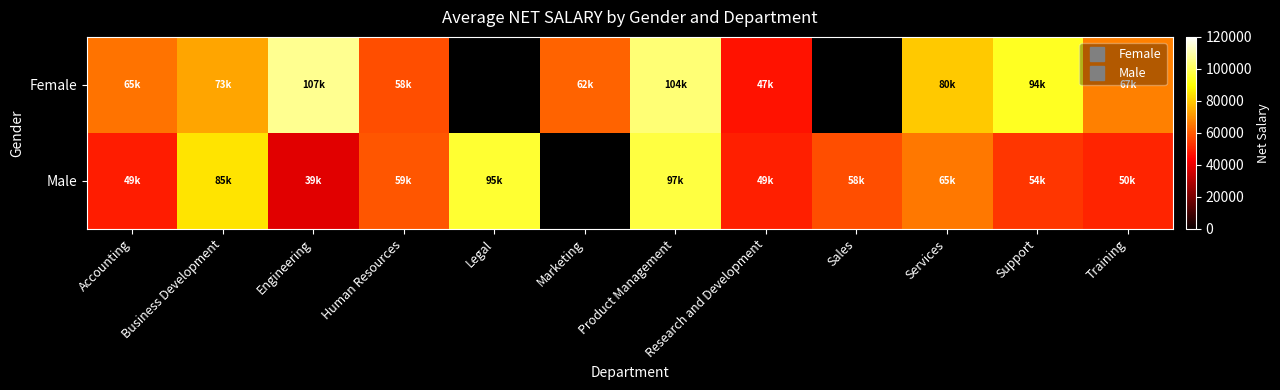

What is the approximate value of Female at Business Development?

73425.9